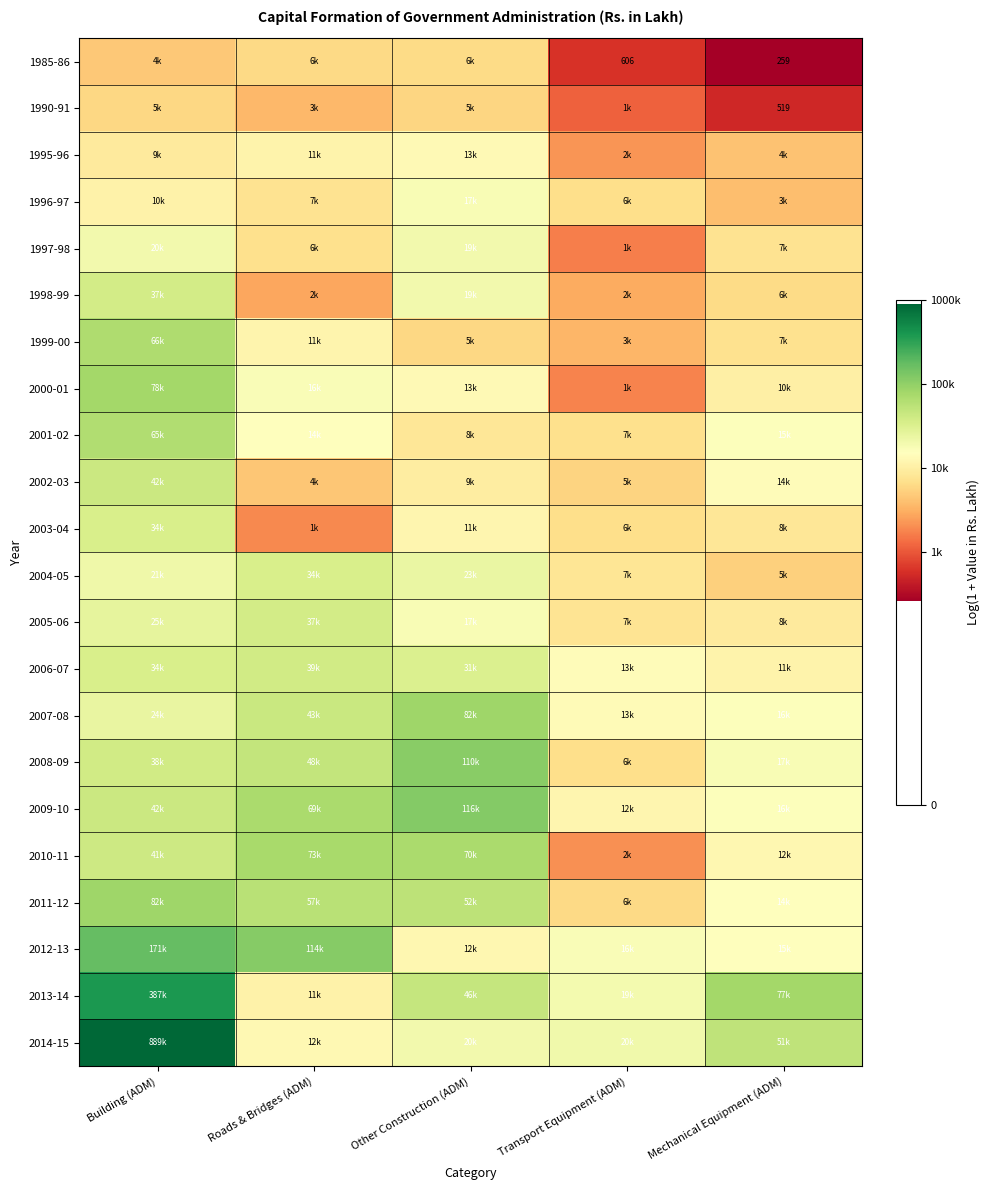

Is the value of 1990-91 at Mechanical Equipment (ADM) greater than the value of 2006-07 at Roads & Bridges (ADM)?

No